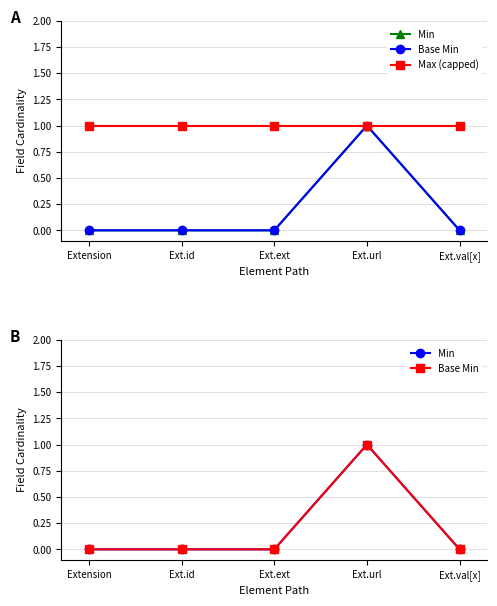

List the labels in order of Min value, largest first.

Ext.url, Extension, Ext.id, Ext.ext, Ext.val[x]